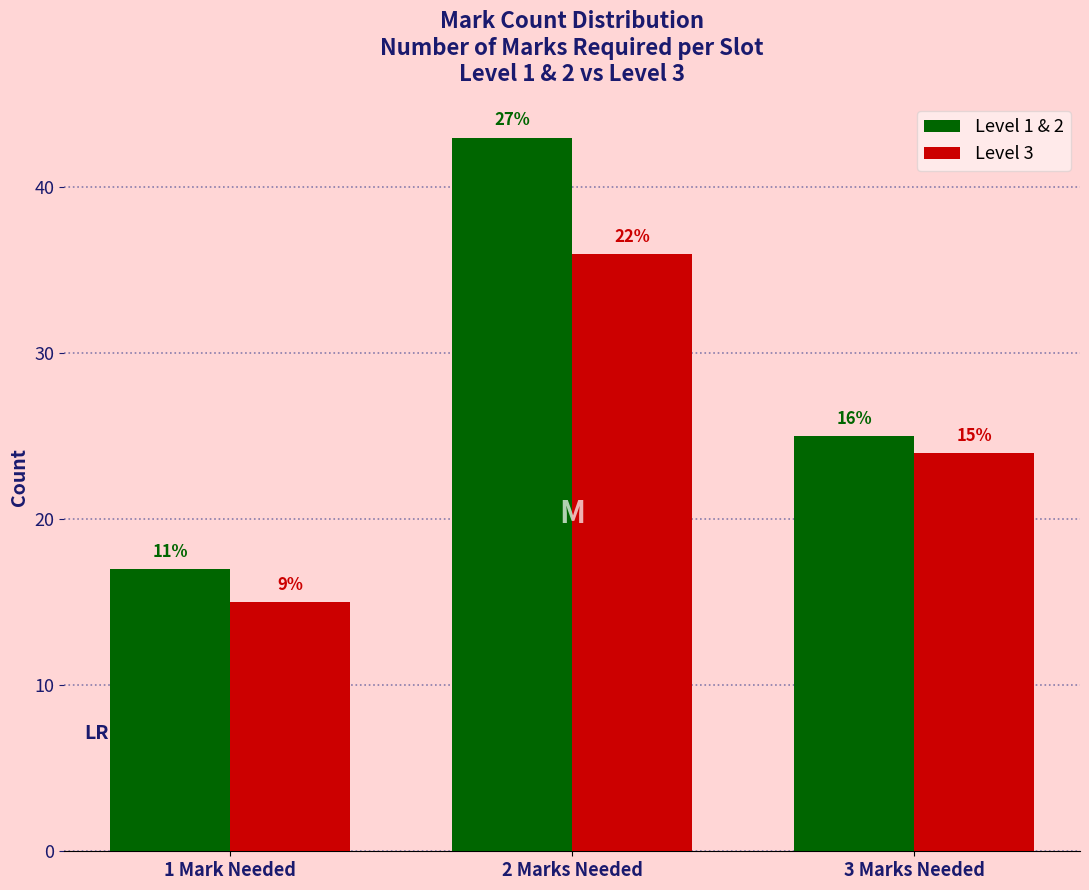

How many bars are there in total?

6